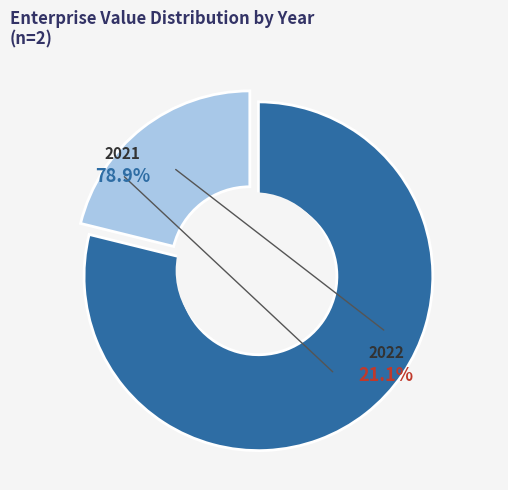

Combined, what portion of the pie is 2022 and 2021?

100.0%